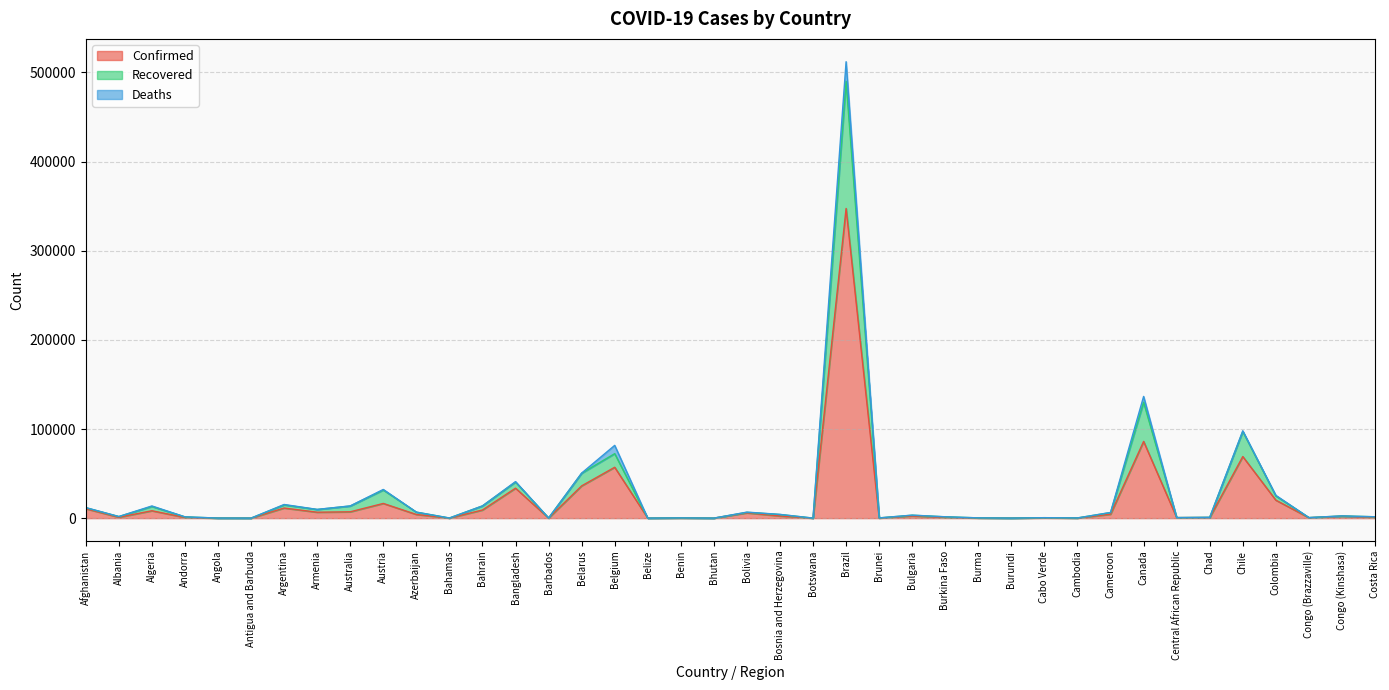

Is it true that Recovered equals 135 at Brunei?

False